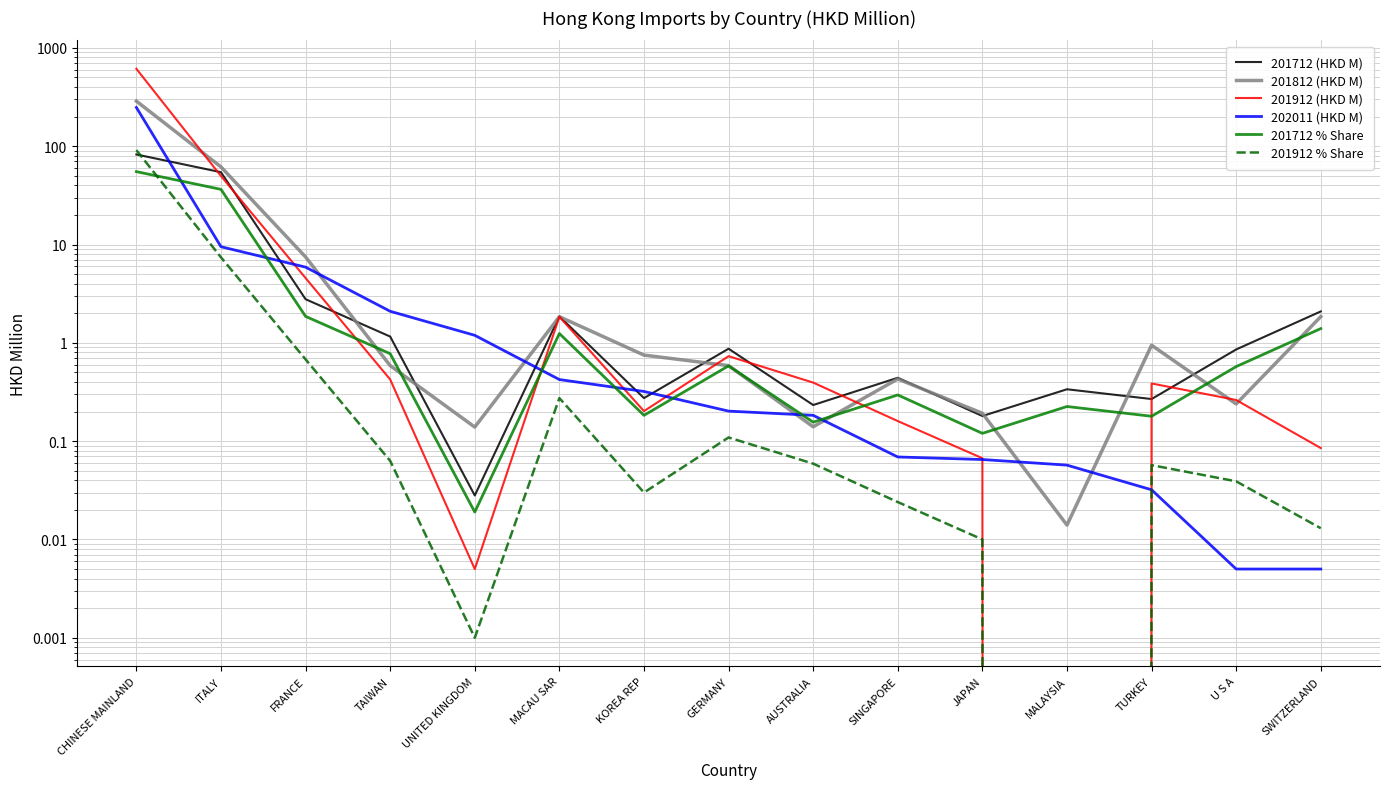

Does the chart display data point markers on the line(s)?

No